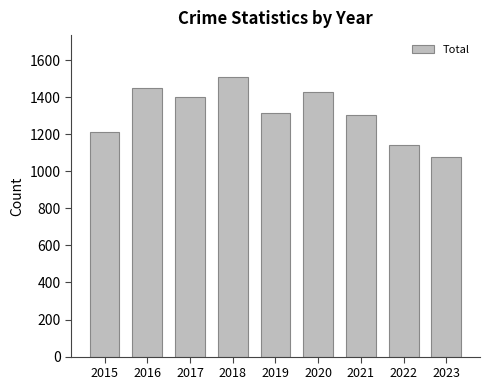

Reading right to left, extract all data points from this chart.

2023=1077	2022=1142	2021=1302	2020=1426	2019=1317	2018=1509	2017=1401	2016=1448	2015=1214